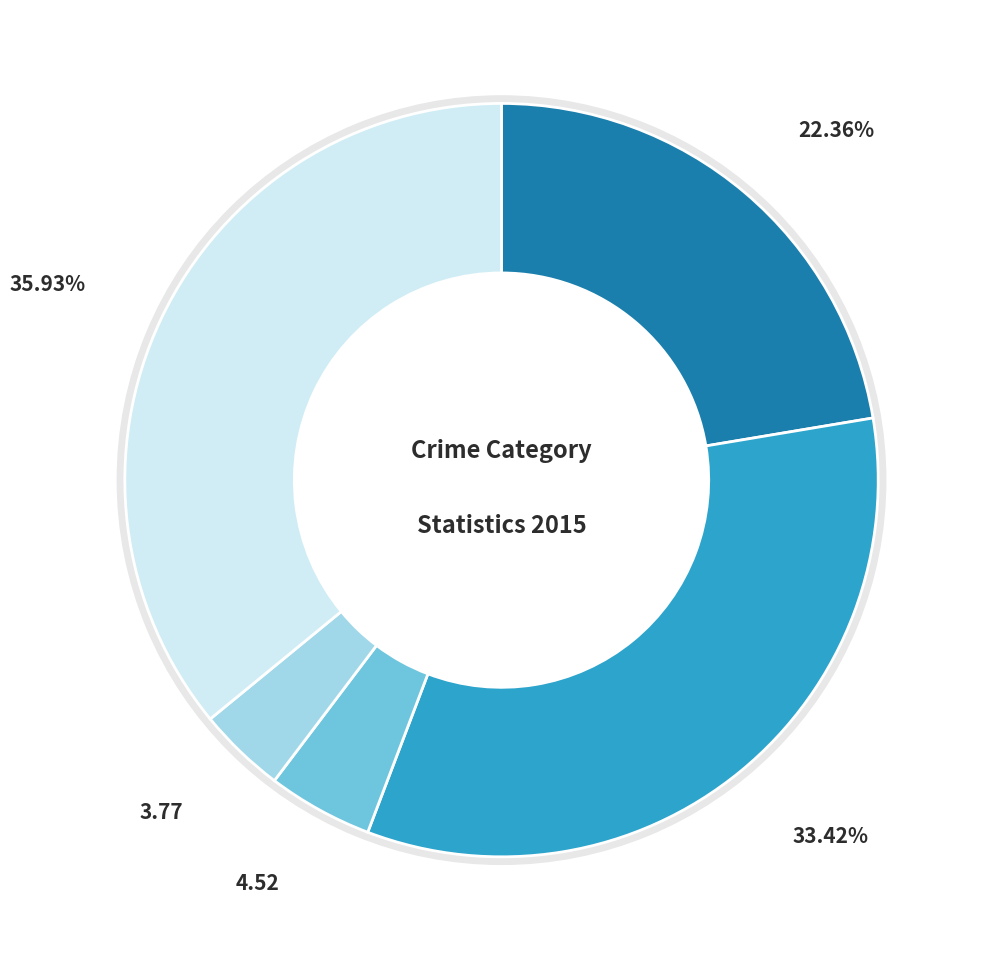

How many slices are in this pie chart?

5